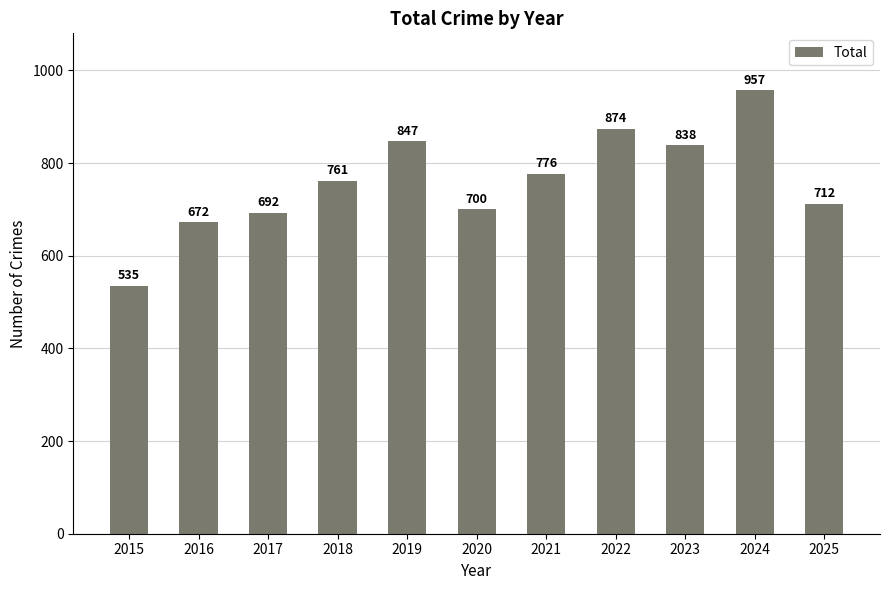

What is the smallest value displayed?

535